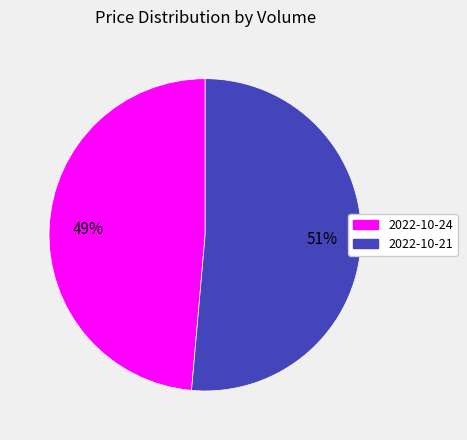

To the nearest percent, what is the average slice percentage?

50%